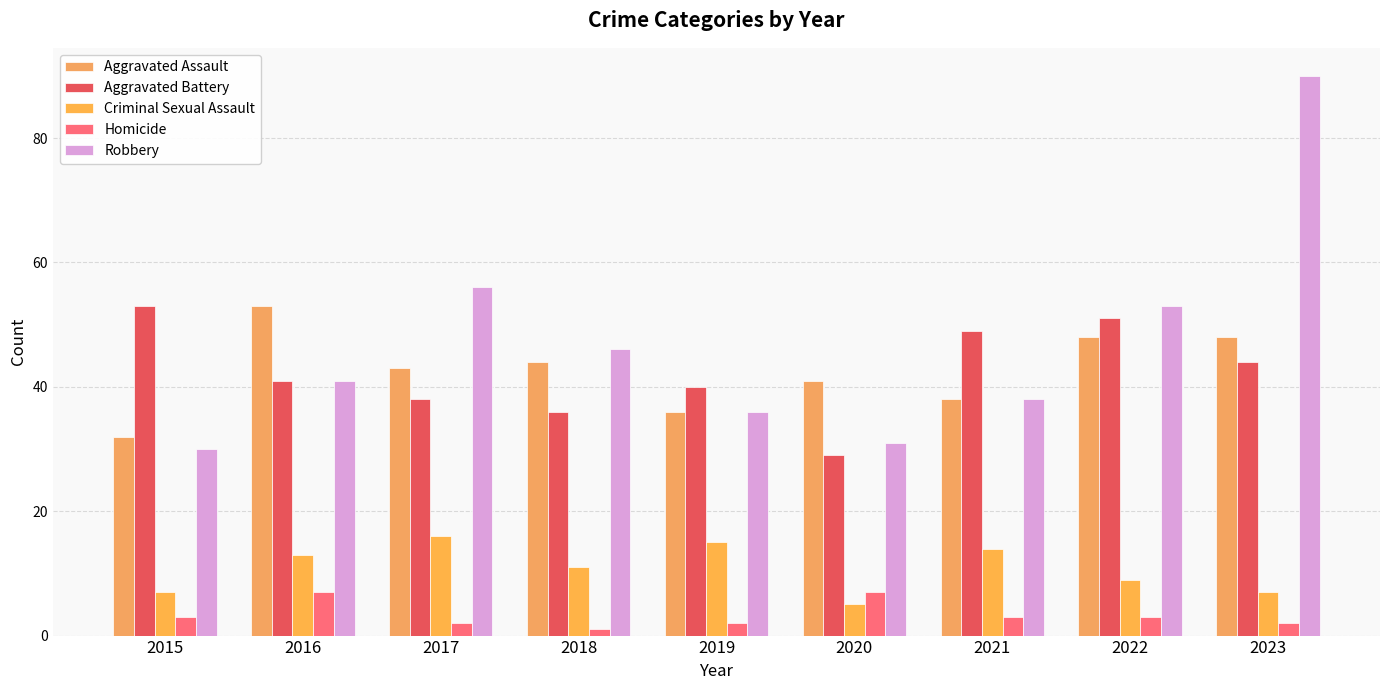

How many values in the Homicide series are below 3?

4